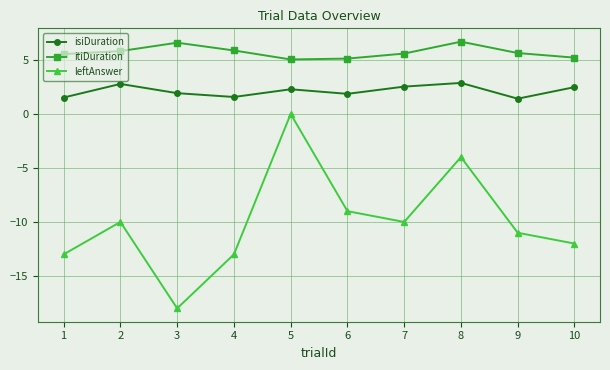

How many lines are shown in the chart?

3